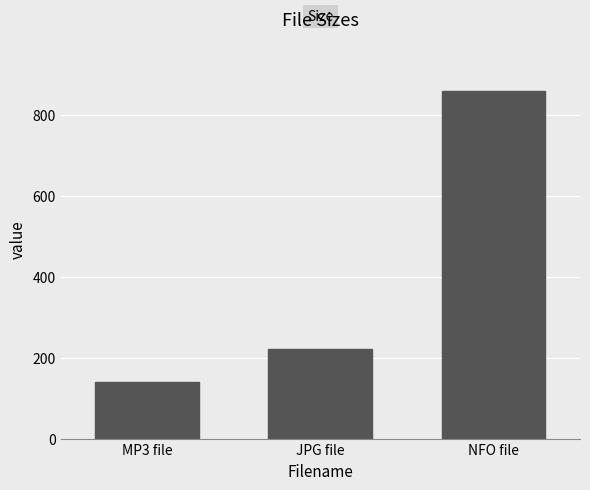

How many data points are less than 221?

1